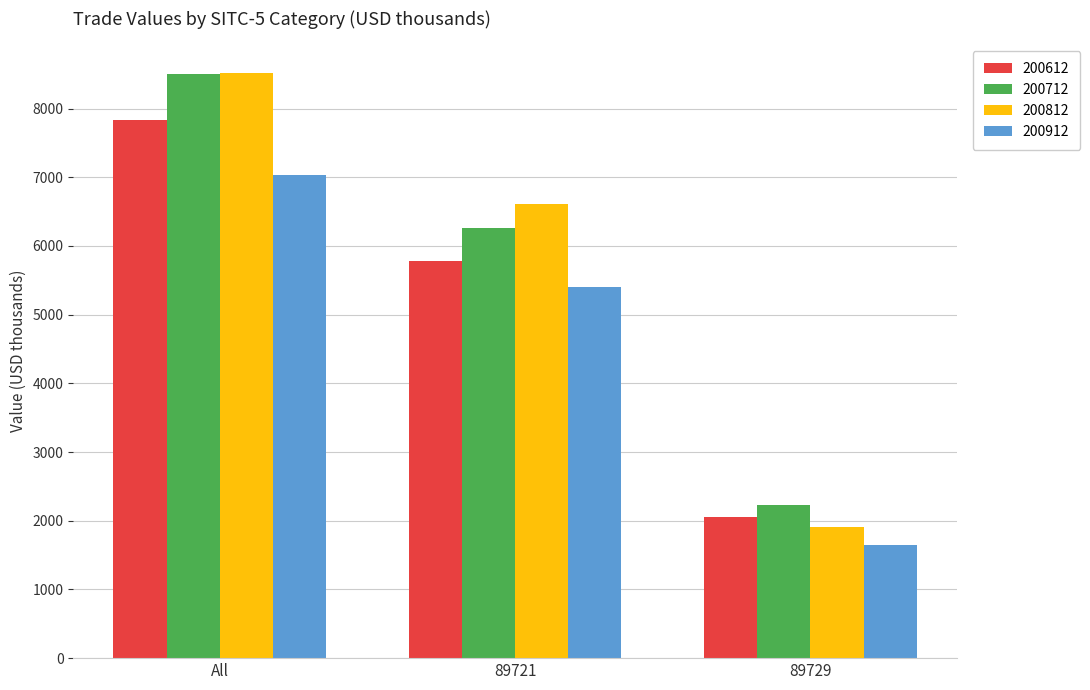

Which series has the widest spread of values?

200812